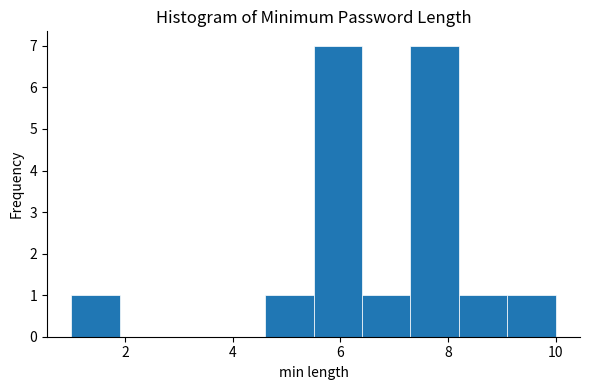

What is the height of the bar covering 4.6 to 5.5 on the x-axis? Neither the bar edges nor the heights are printed on the chart, so give them approximately, as read against the axes.

1